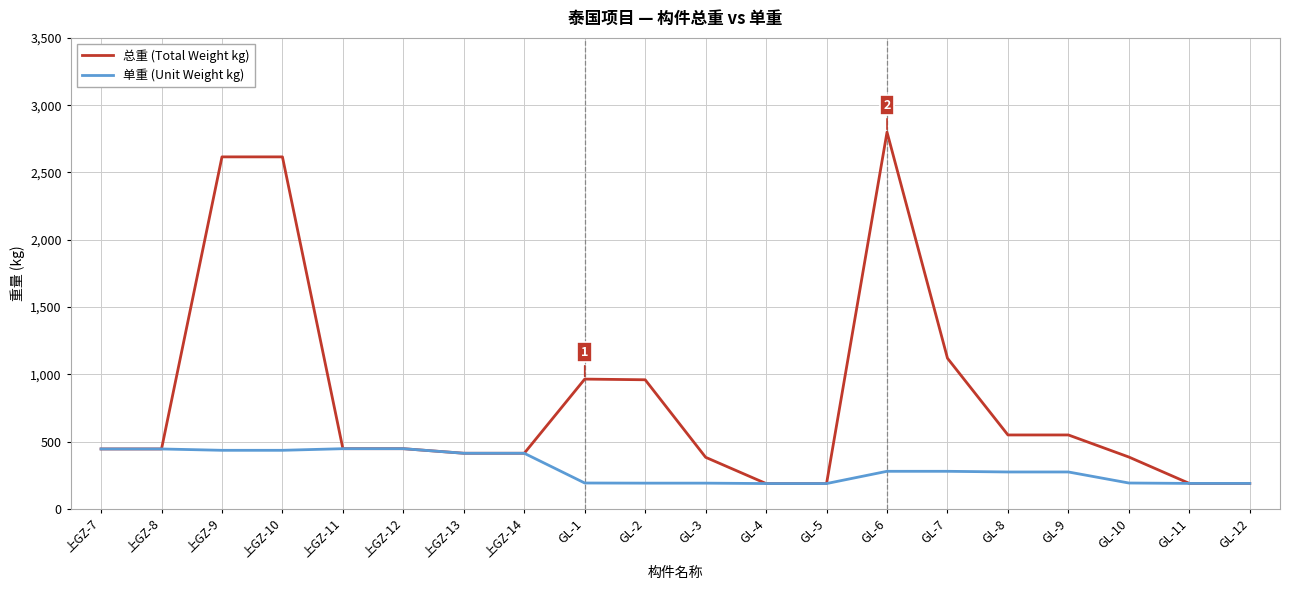

Which category has the highest value across all series?

GL-6